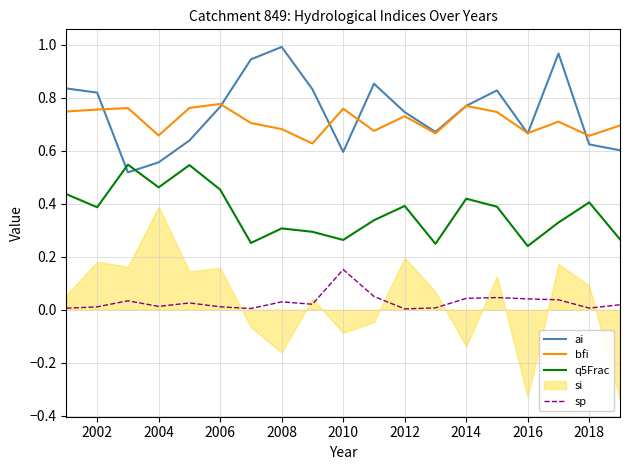

True or false: sp has a value of 0.0 at 2006.

True